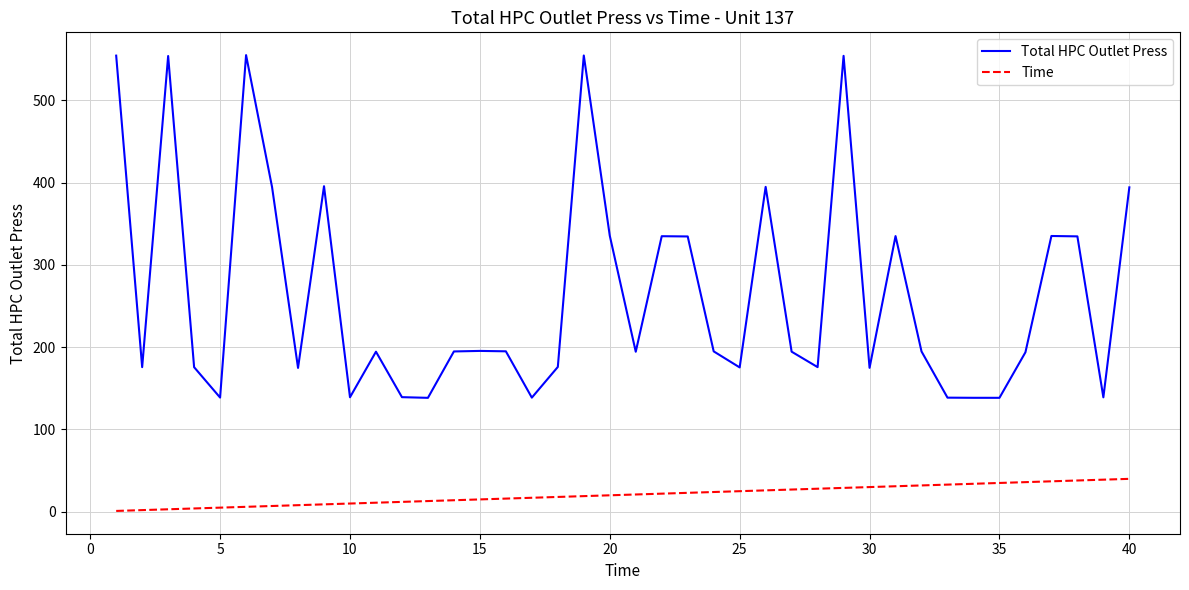

What is the highest value of the Time series?

40.0